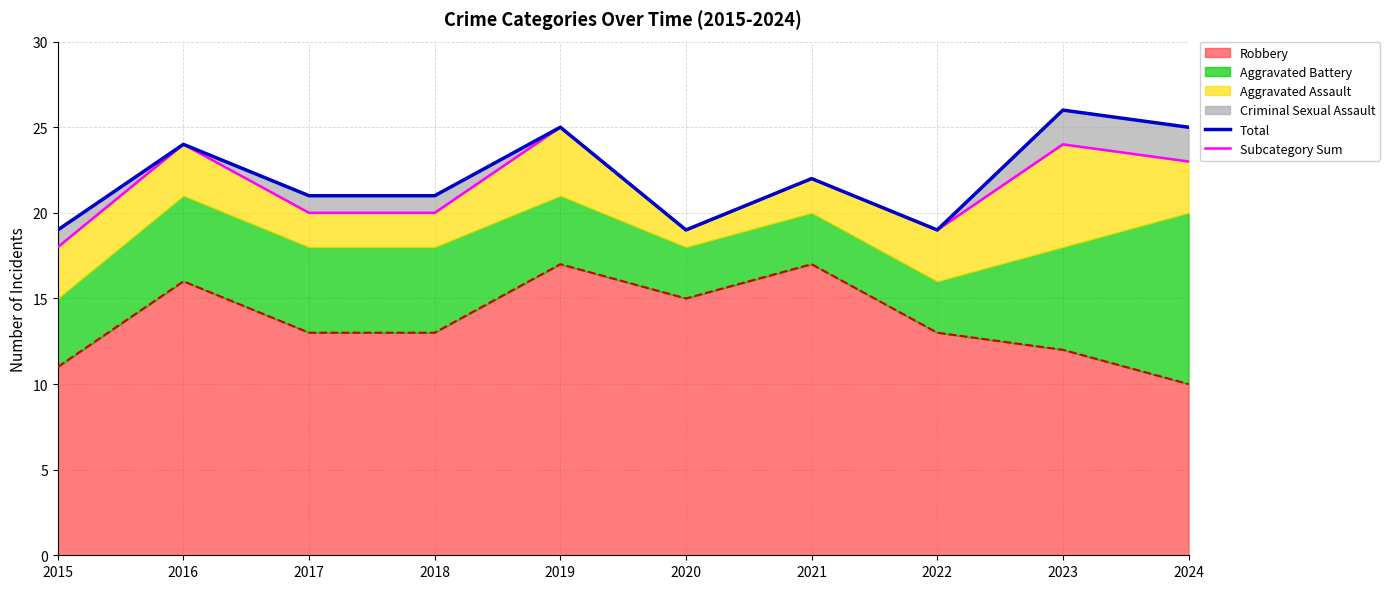

How many lines are shown in the chart?

2